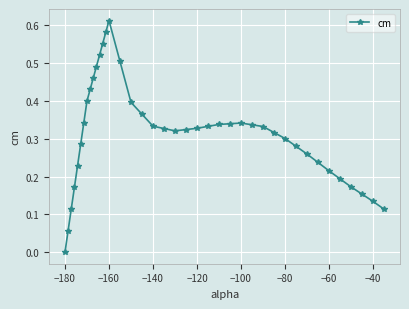

True or false: there are more than 1 points higher than both neighbors.

True